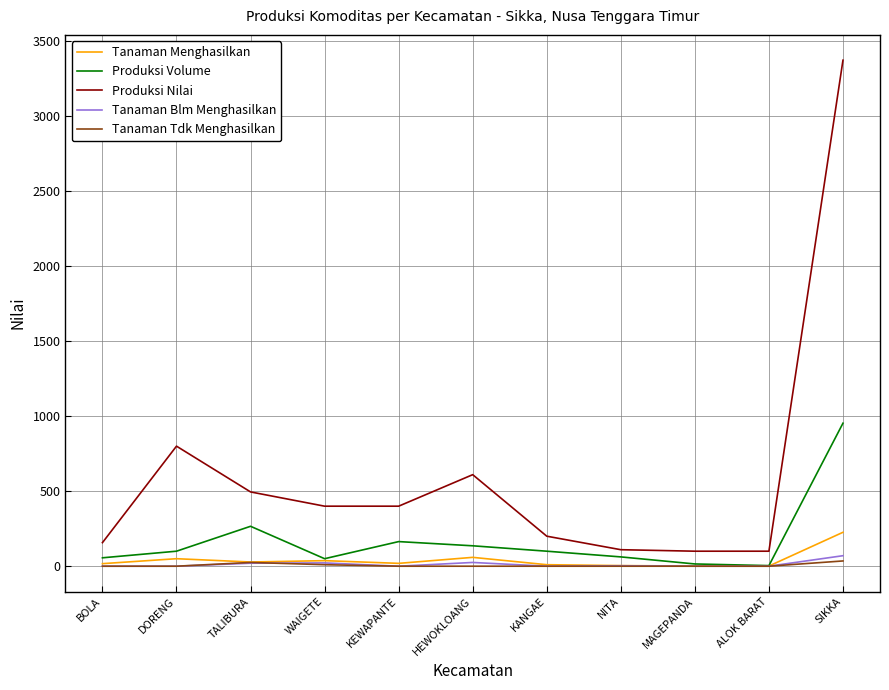

How many interior local peaks does the Produksi Volume series have?

2